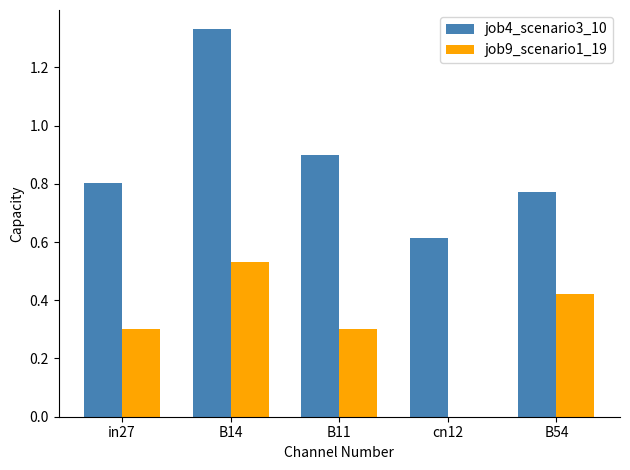

At which label is job4_scenario3_10 closest to 0?

cn12